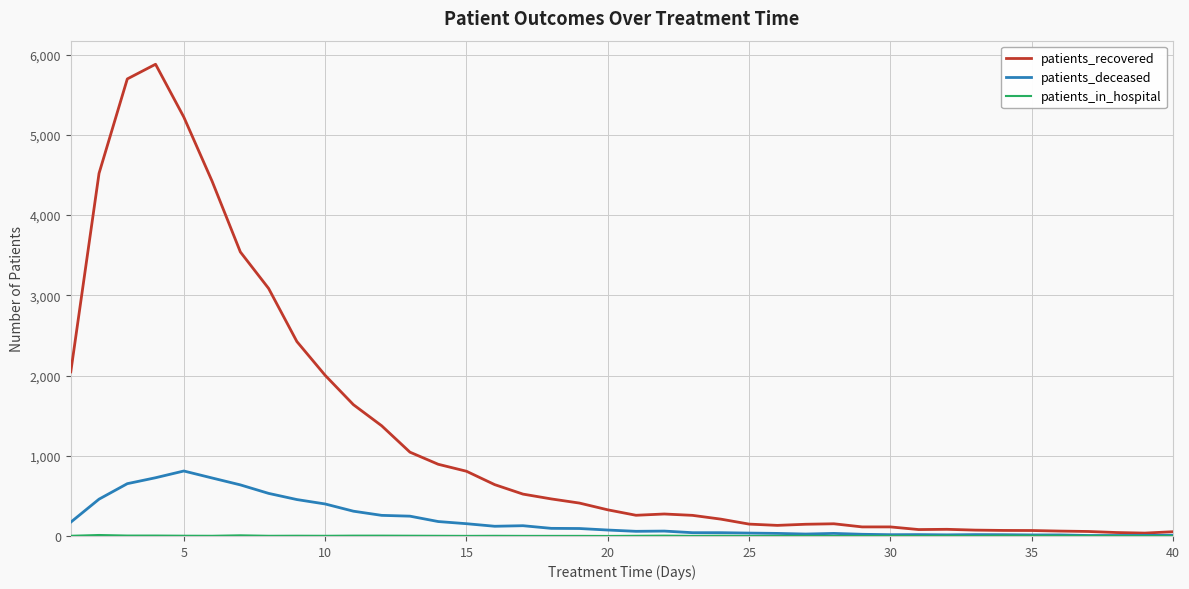

Which series has the largest range (max minus min)?

patients_recovered